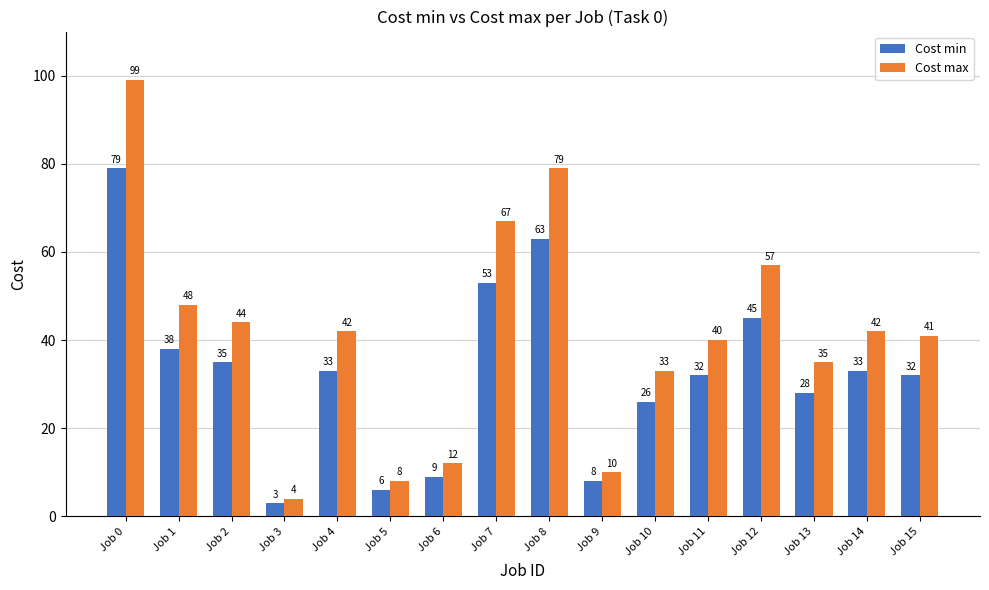

How many values in the Cost min series are below 33?

8